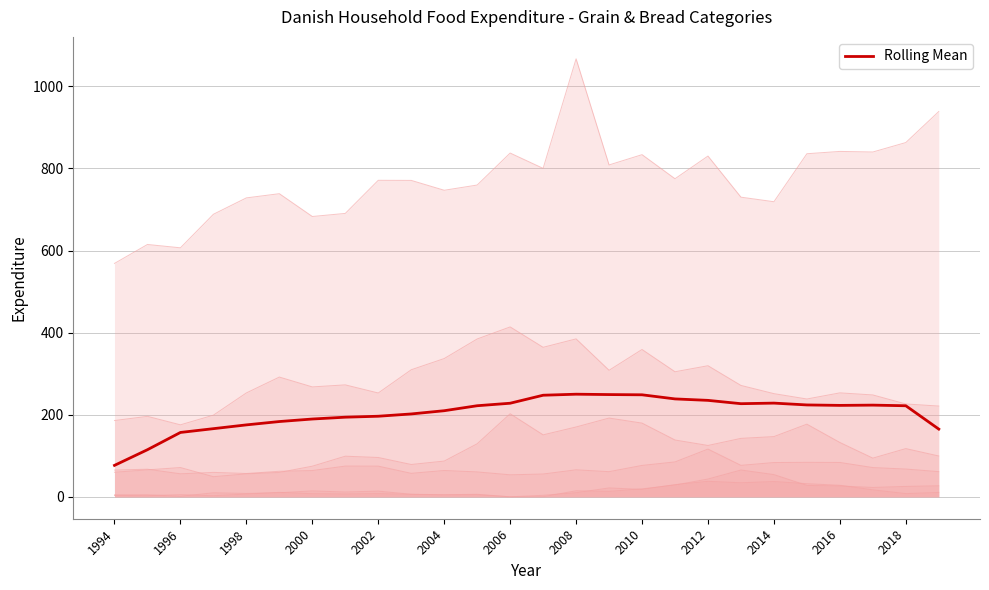

How many points are higher than both their immediate neighbors (excluding endpoints)?

3